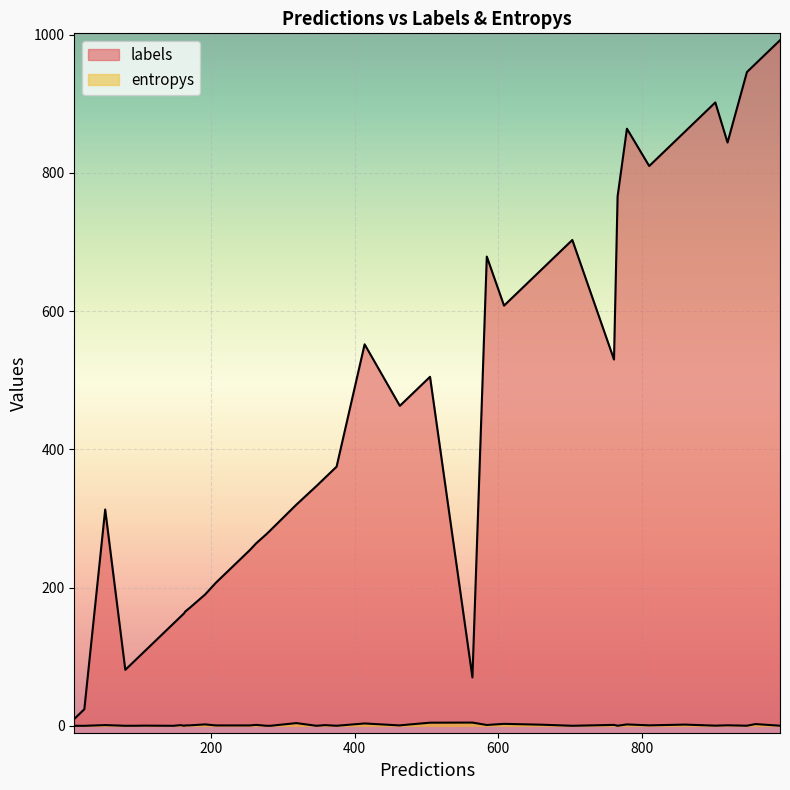

True or false: entropys and labels cross at least once.

False